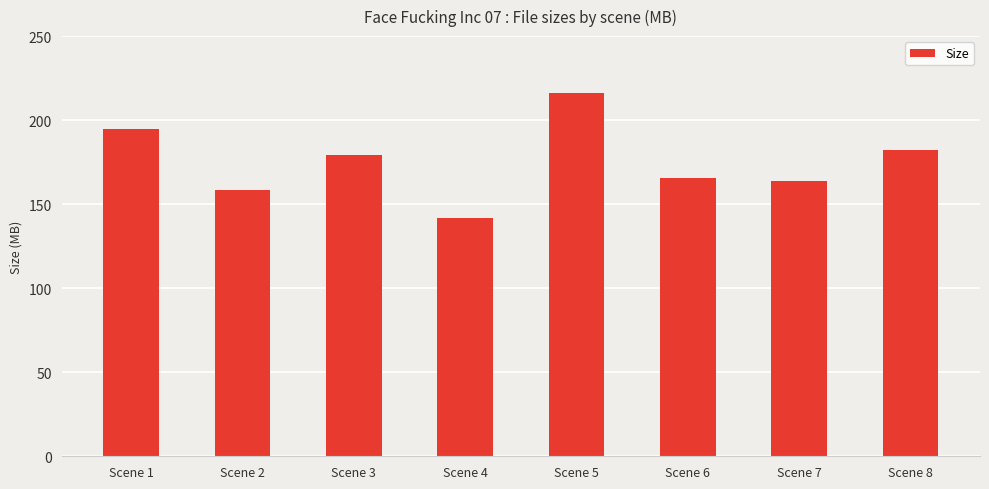

Is it true that the value at Scene 4 is 141.8?

True